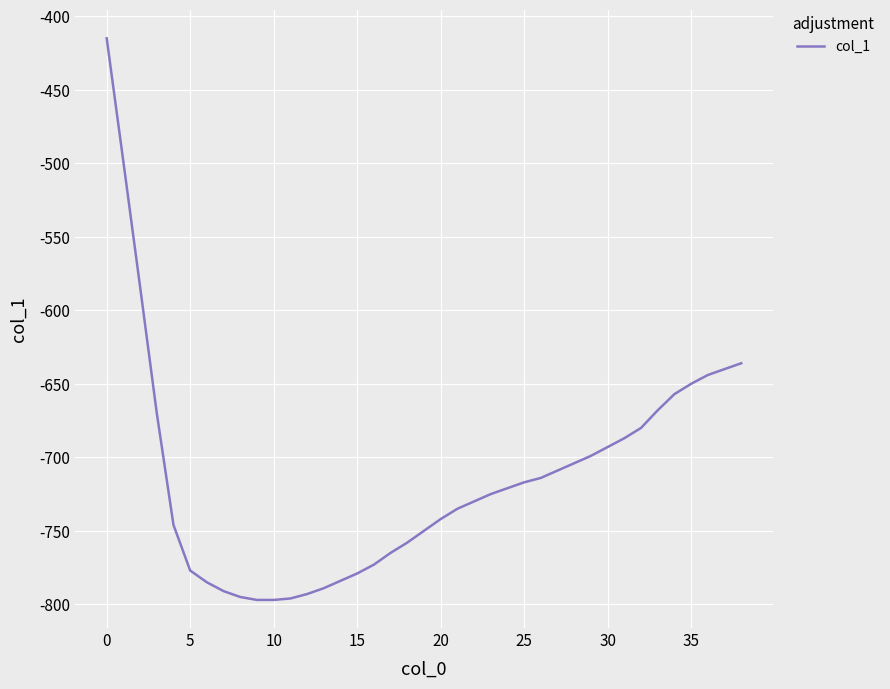

Does the chart display data point markers on the line(s)?

No